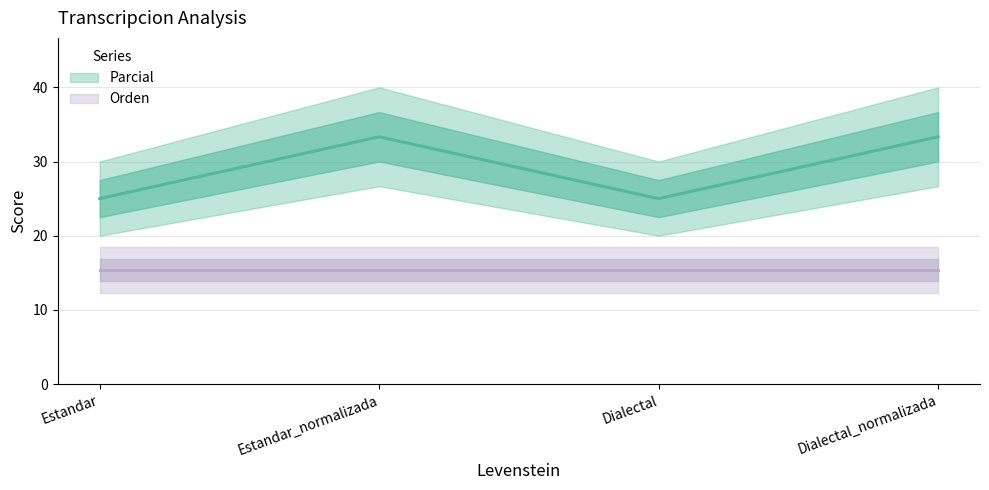

How many interior local peaks (higher than both neighbors) does the data have?

1